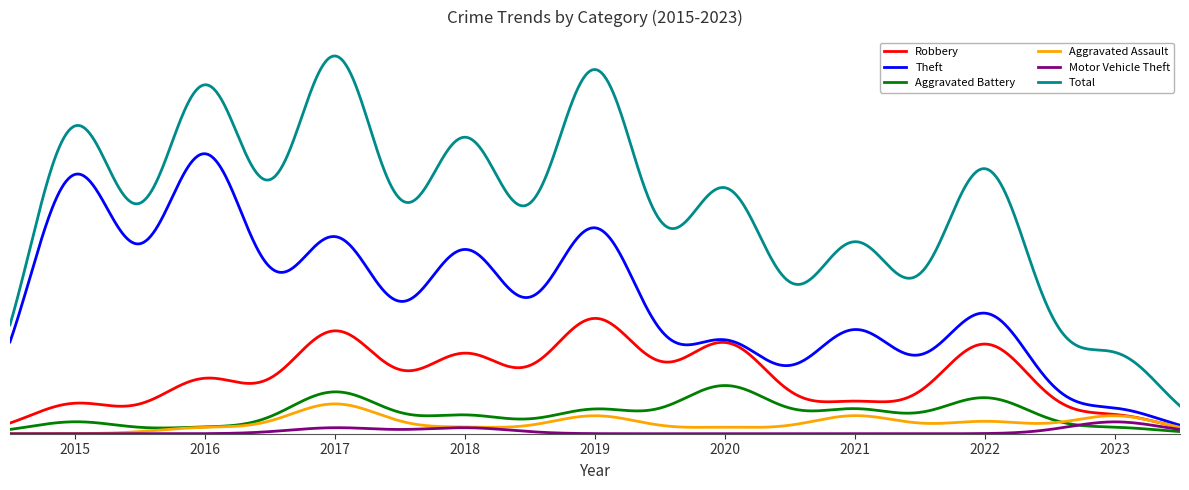

Is this an area chart (filled region under the line)?

No